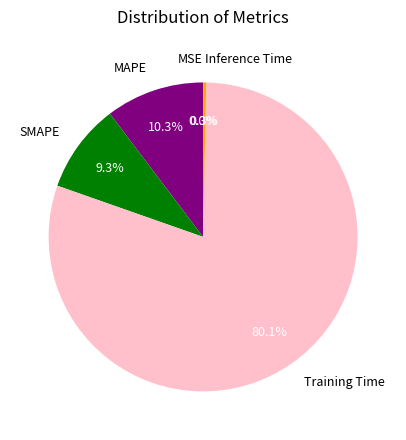

Which slice represents more than half of the pie?

Training Time